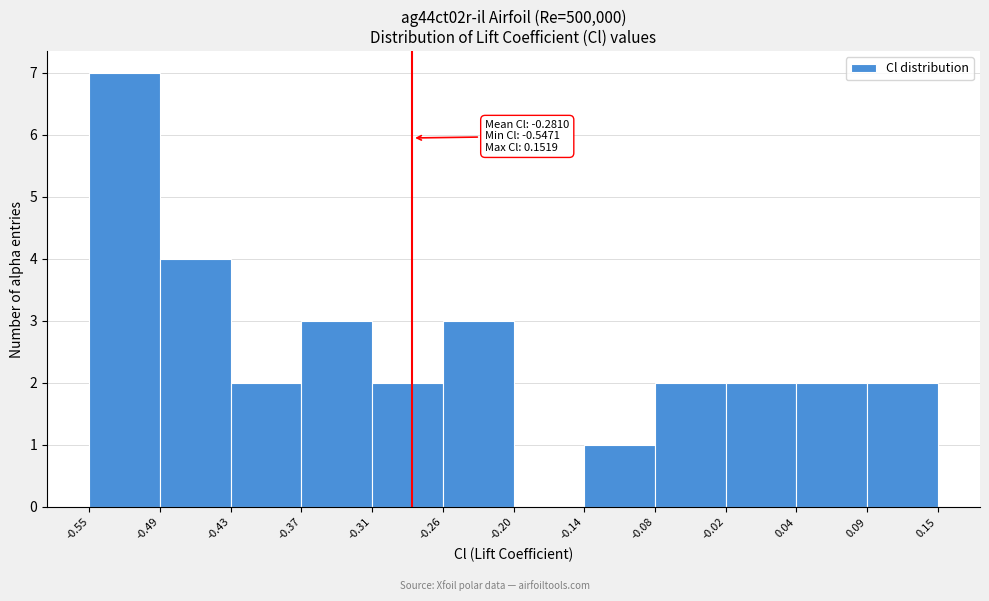

Which range on the x-axis has the tallest bar?

-0.55 to -0.49